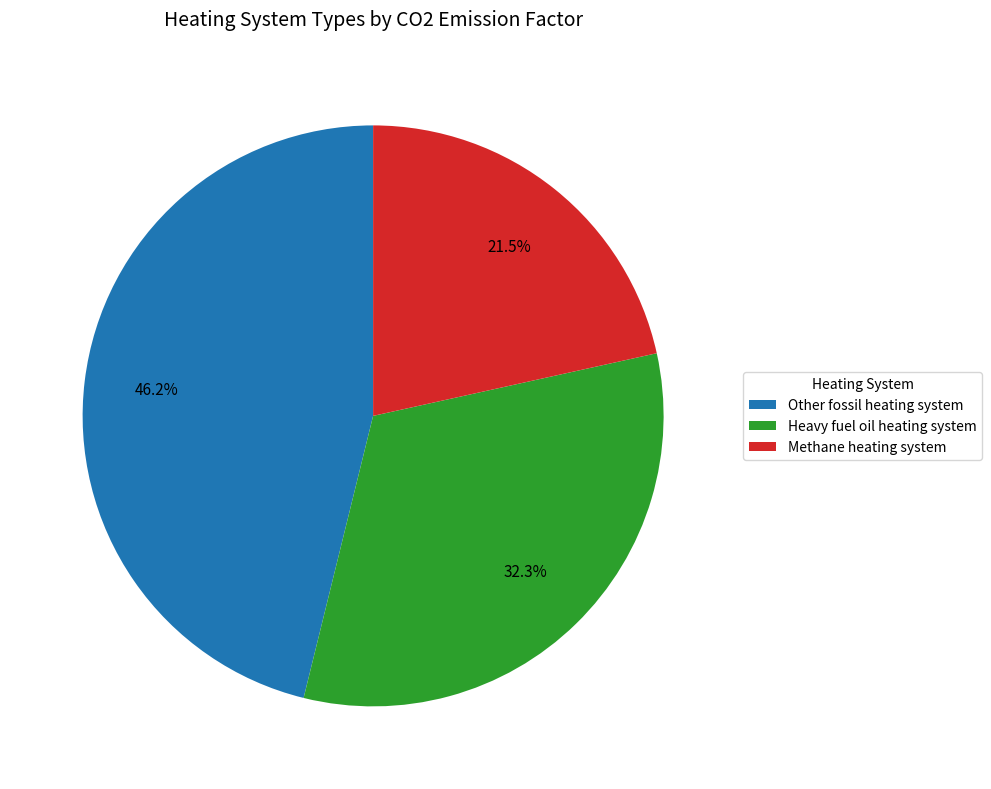

Is it true that Other fossil heating system is 52% of the pie?

False